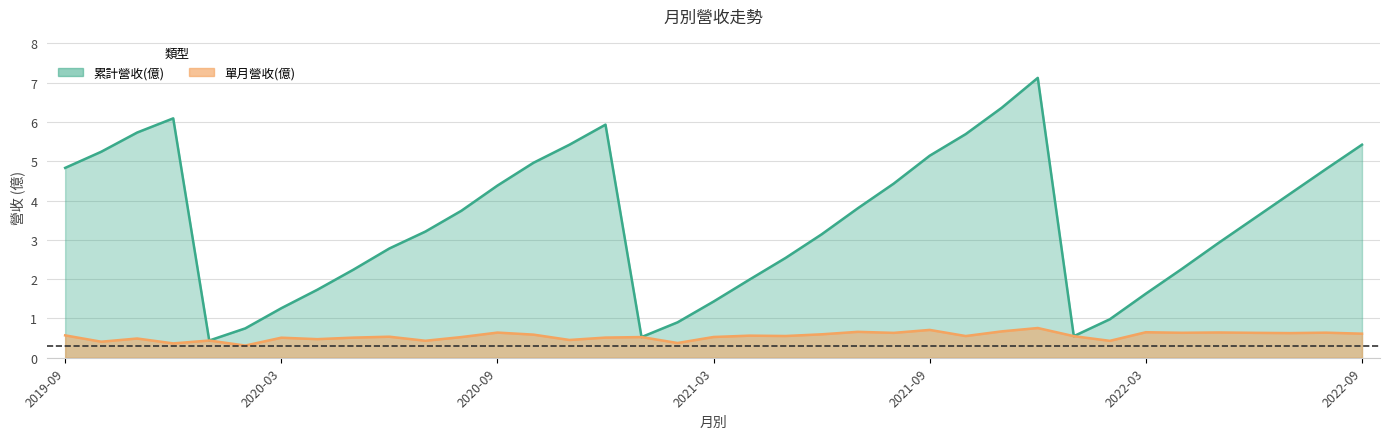

Which series has the largest range (max minus min)?

累計營收(億)